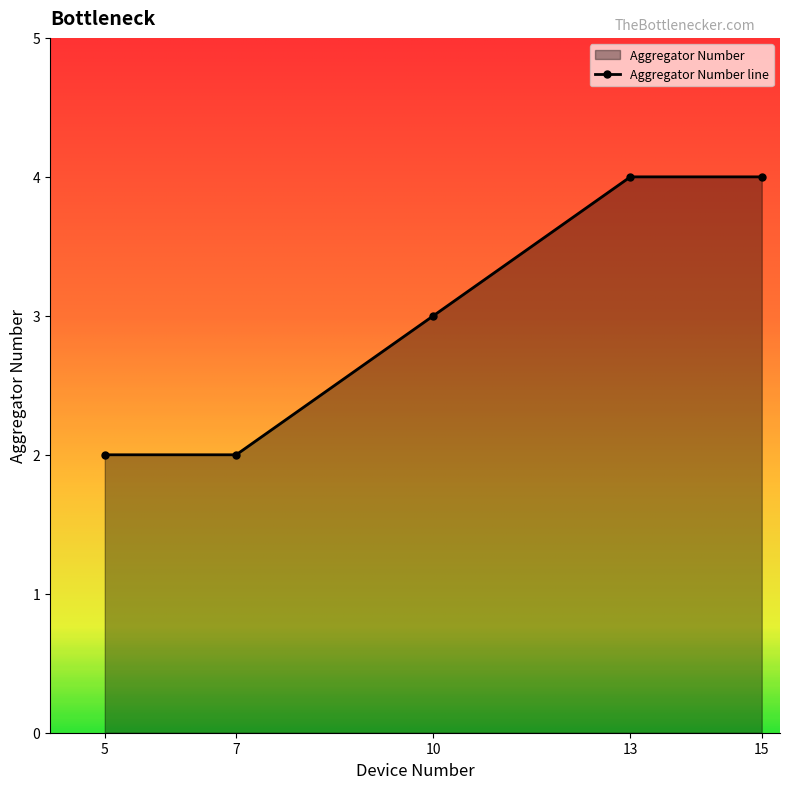

Where does the data first go above 3?

13